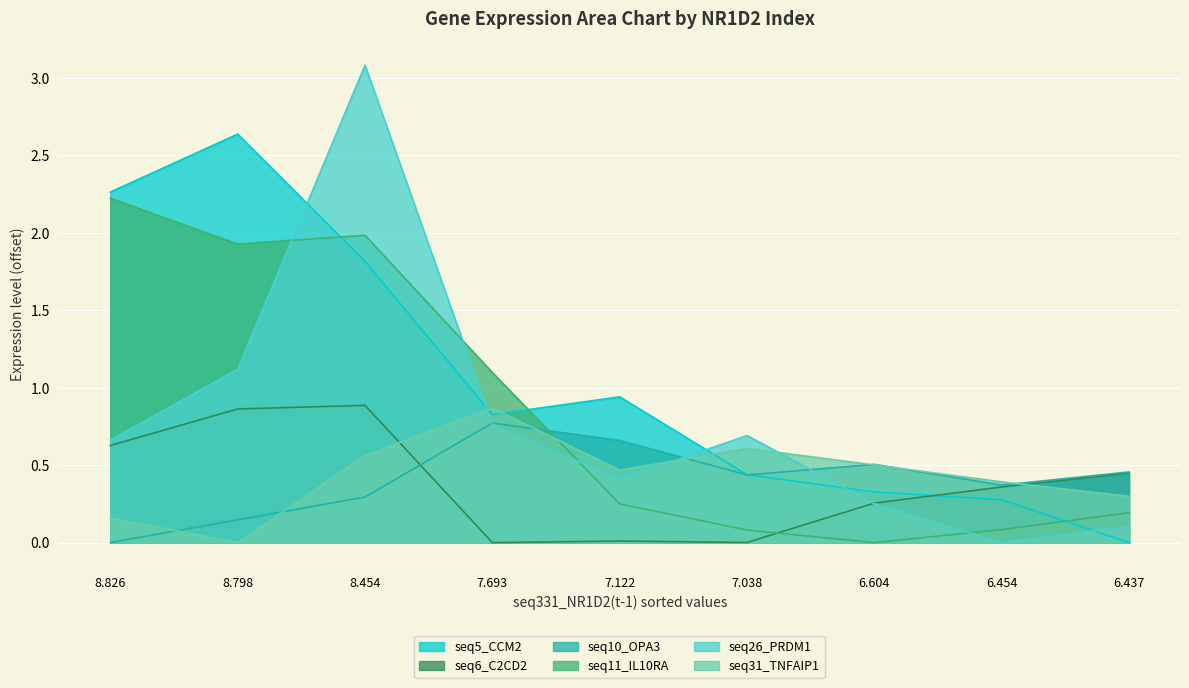

True or false: seq10_OPA3 has a value of 0.6 at 6.437.

False